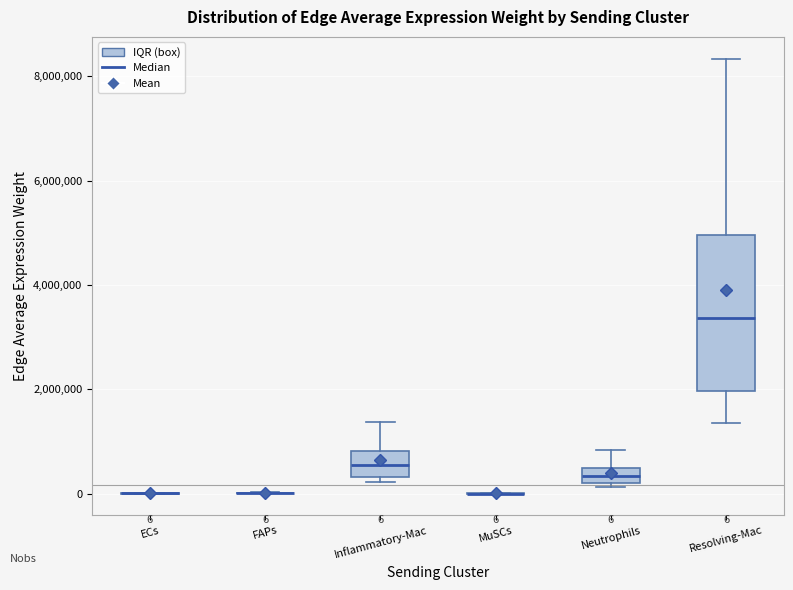

Comparing the boxes themselves (not the whiskers), which one is the tallest?

Resolving-Mac